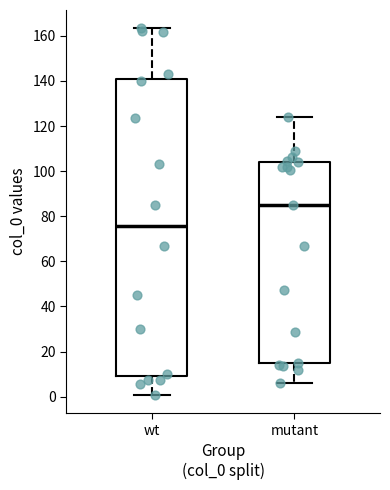

Reading left to right, transcribe this box plot: for each box, give where its median line is, the range the box spans, and where its two whiskers end, as read against the y-axis. The values are not printed on the chart, so give them approximately, as read against the axis.

wt: median 76, box 10 to 140, whiskers 0 to 164
mutant: median 86, box 14 to 104, whiskers 6 to 124